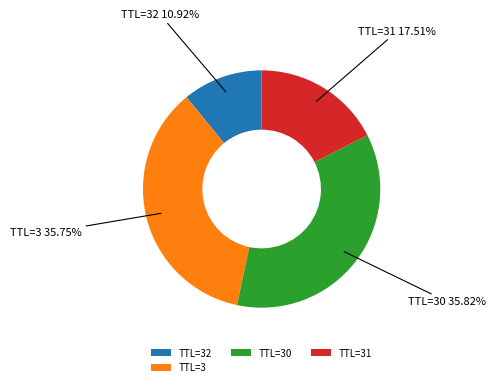

Do TTL=3 and TTL=31 together represent more than half of the pie?

Yes